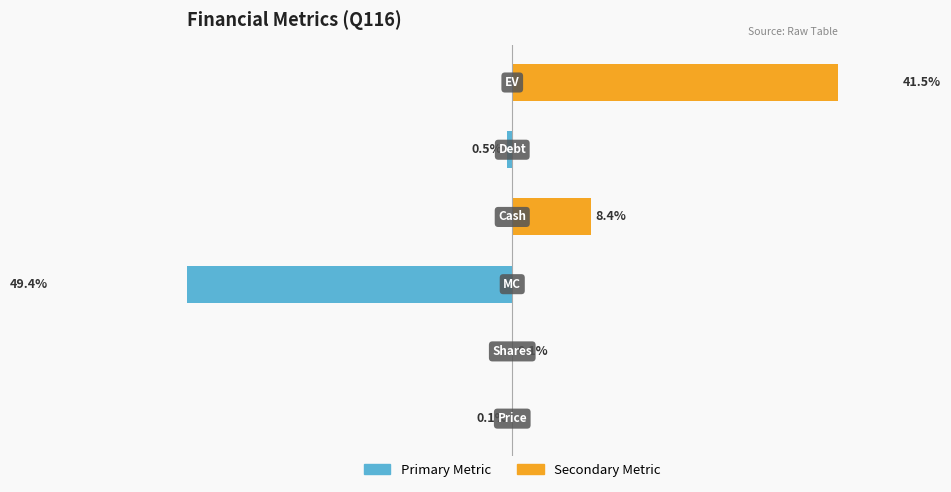

The value of Secondary Metric at −20 is 0.0. True or false?

True